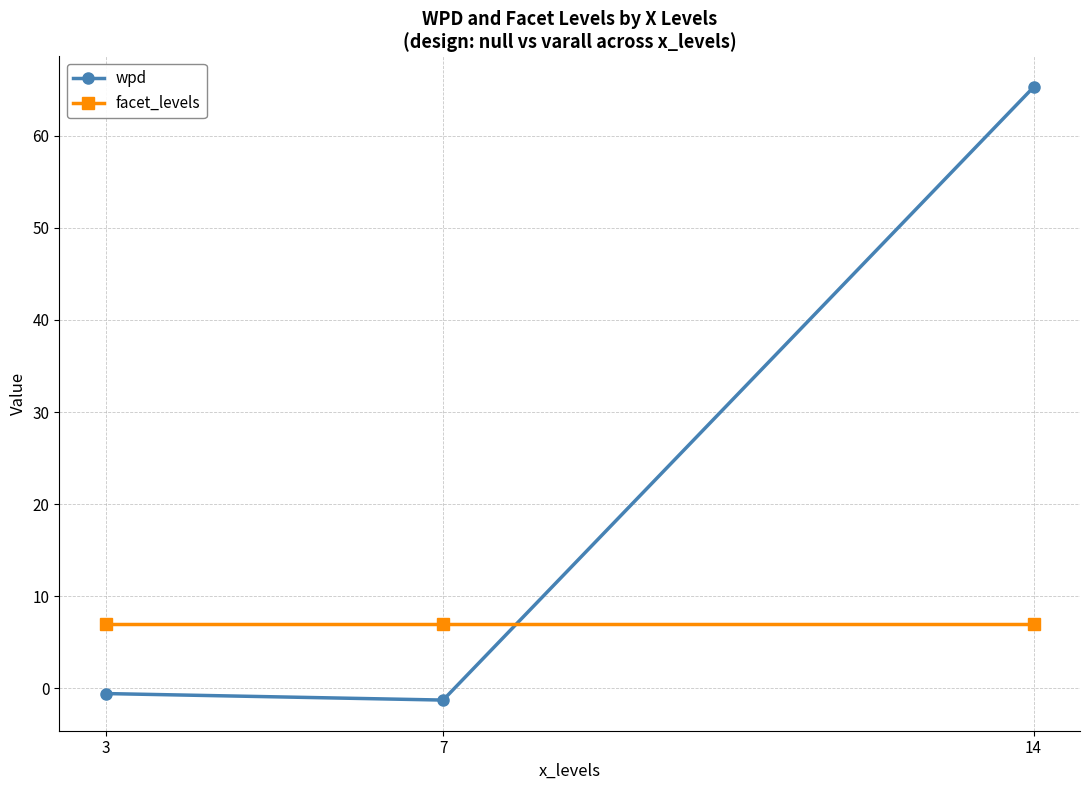

List the series in order of their overall mean, lowest first.

facet_levels, wpd